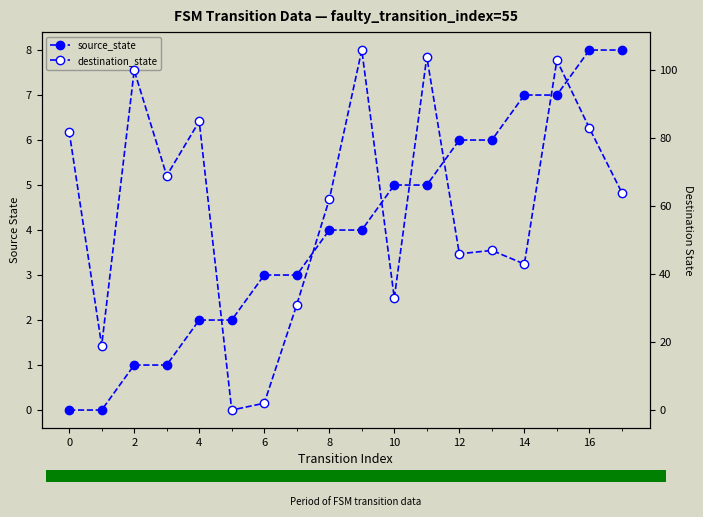

Reading left to right, what are all the values shown in this chart?

source_state: 0	0	1	1	2	2	3	3	4	4	5	5	6	6	7	7	8	8
destination_state: 82	19	100	69	85	0	2	31	62	106	33	104	46	47	43	103	83	64